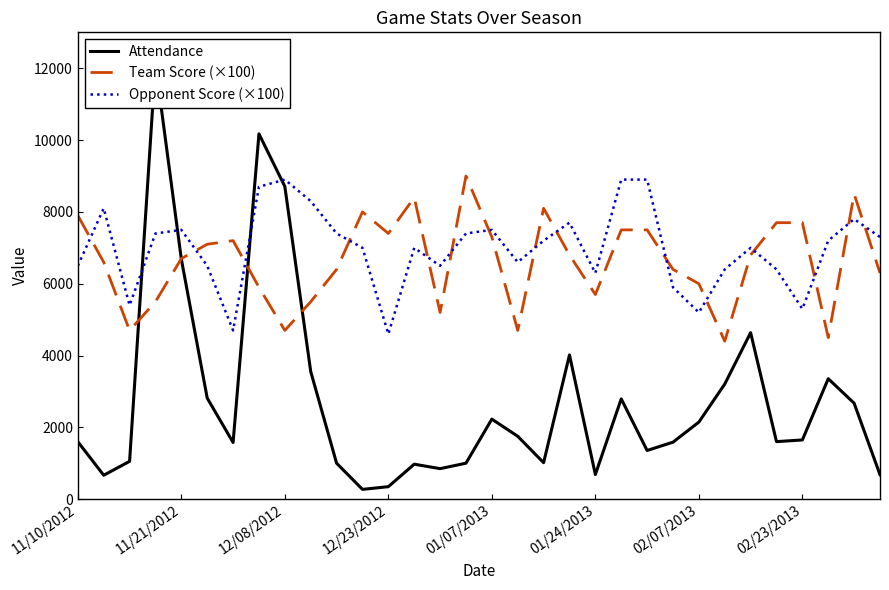

True or false: Attendance and Team Score (×100) cross at least once.

True